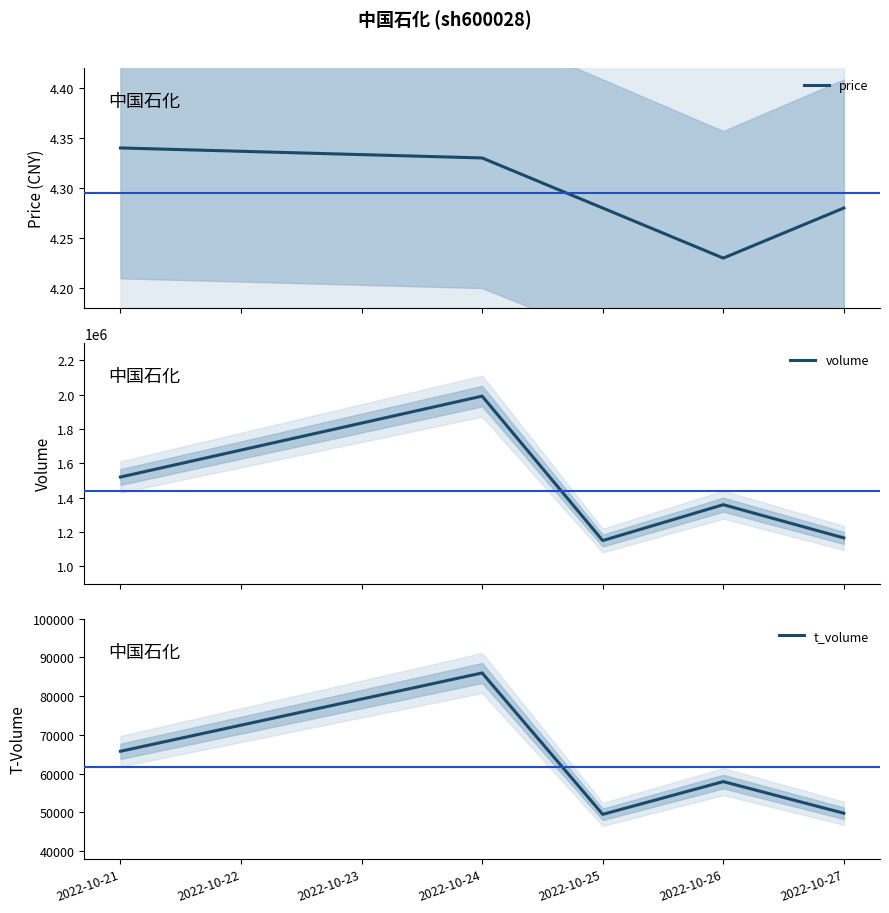

What value does the t_volume series have at 2022-10-24?

85968